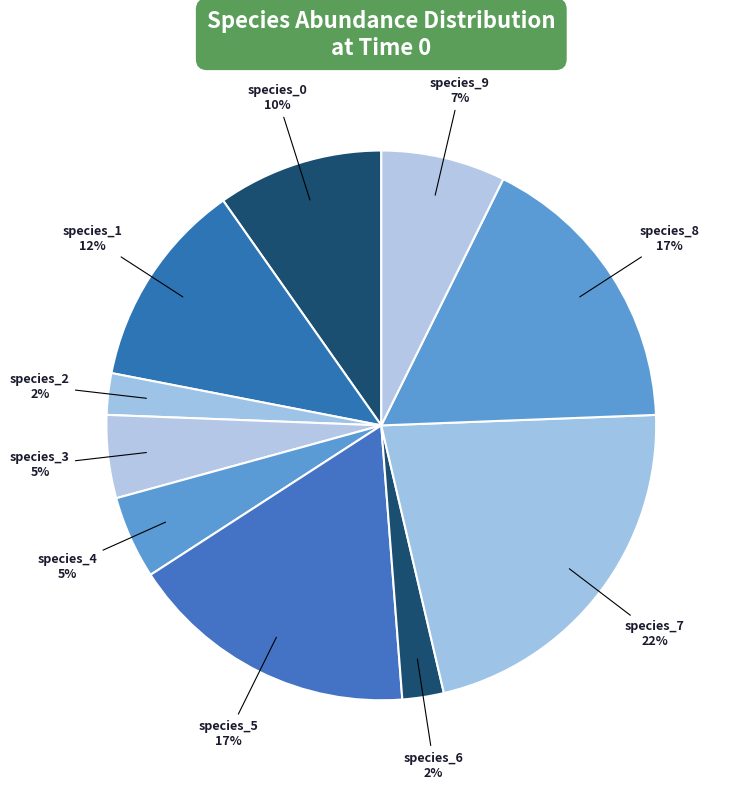

What percentage is the species_7 slice, to the nearest percent?

22%